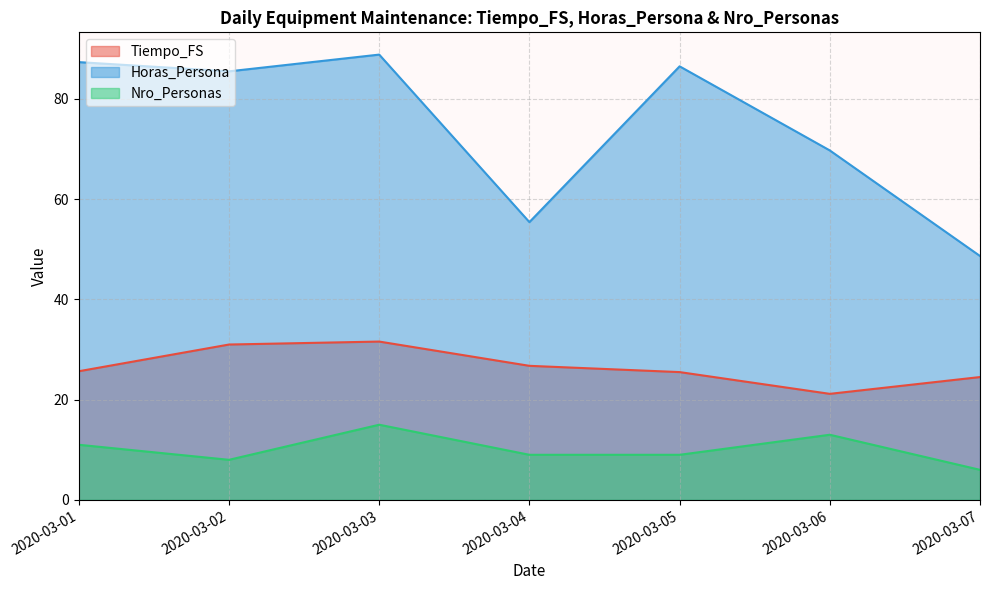

Where is Horas_Persona nearest to the value 68?

2020-03-06